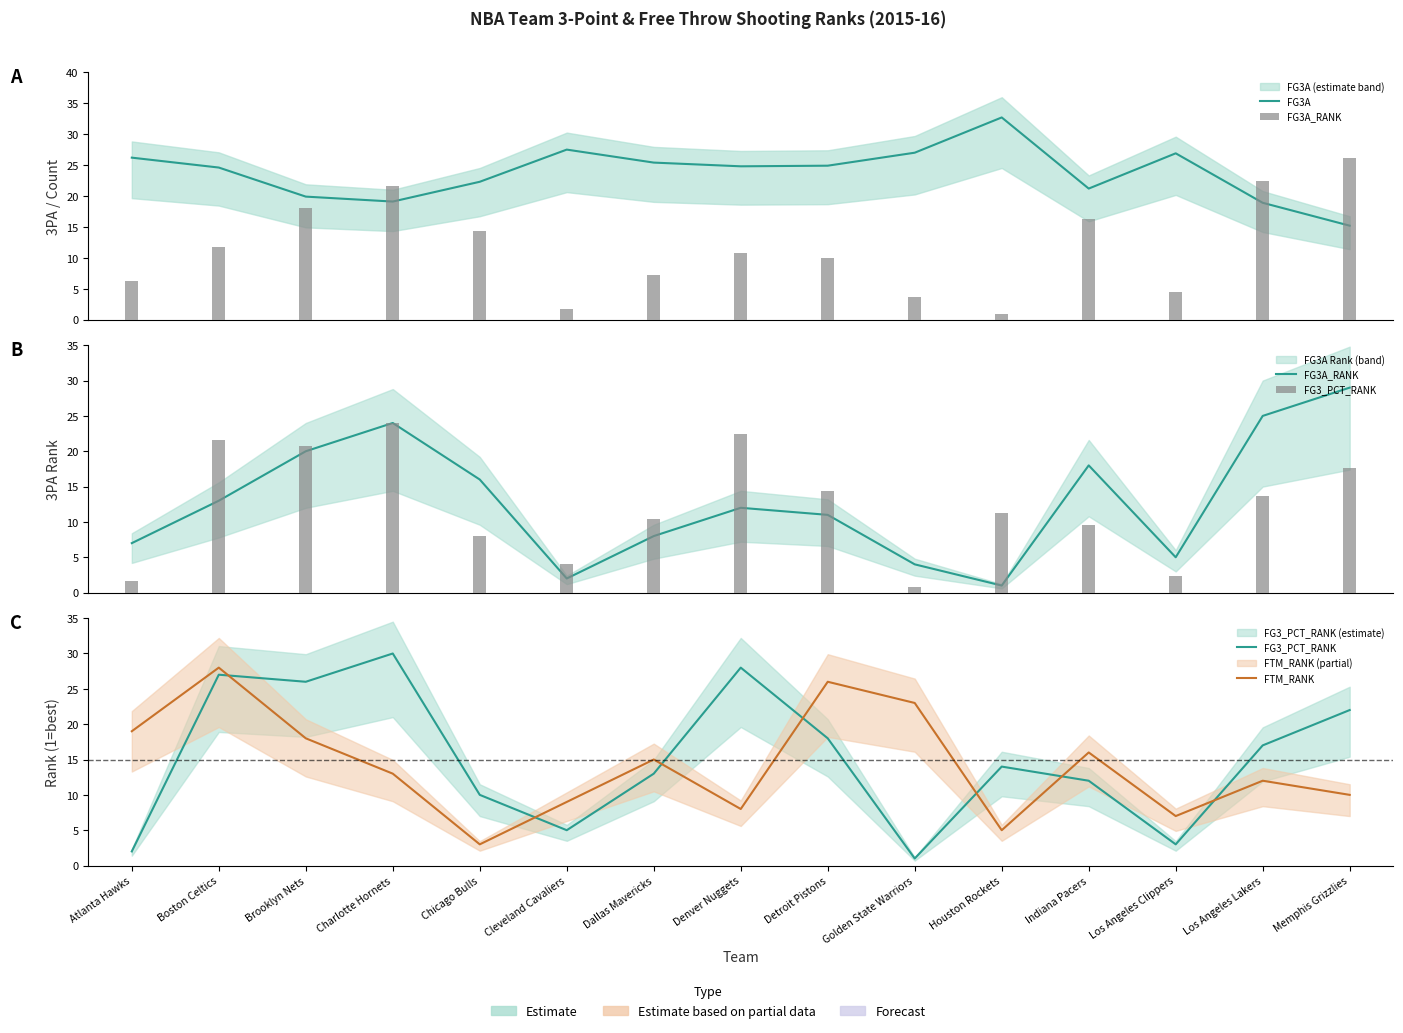

The value of FG3_PCT_RANK at Indiana Pacers is 20.0. True or false?

False